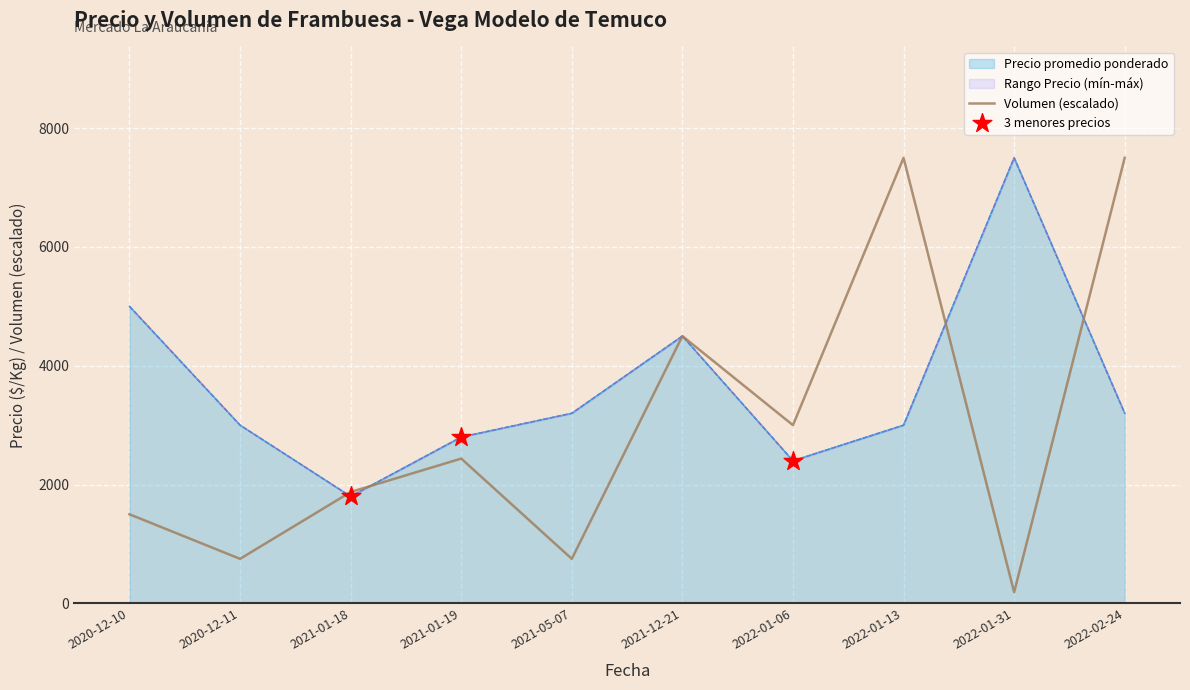

At how many categories does at least one series exceed 5117?

3